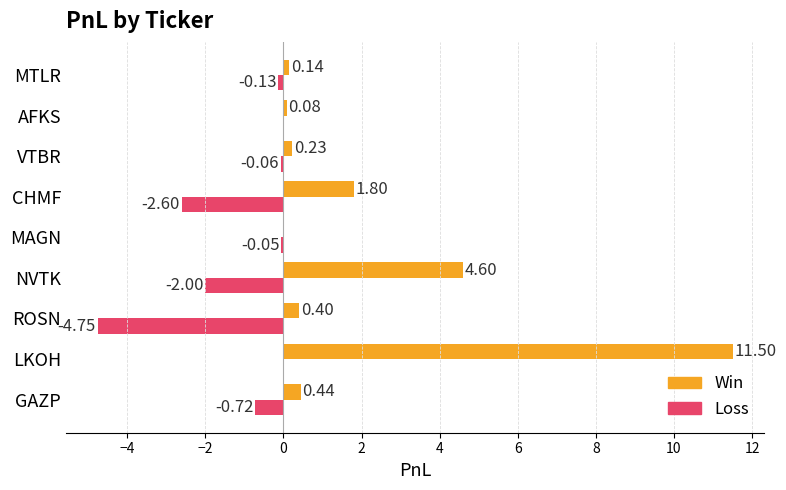

Between CHMF and VTBR, which series saw the biggest shift?

Loss